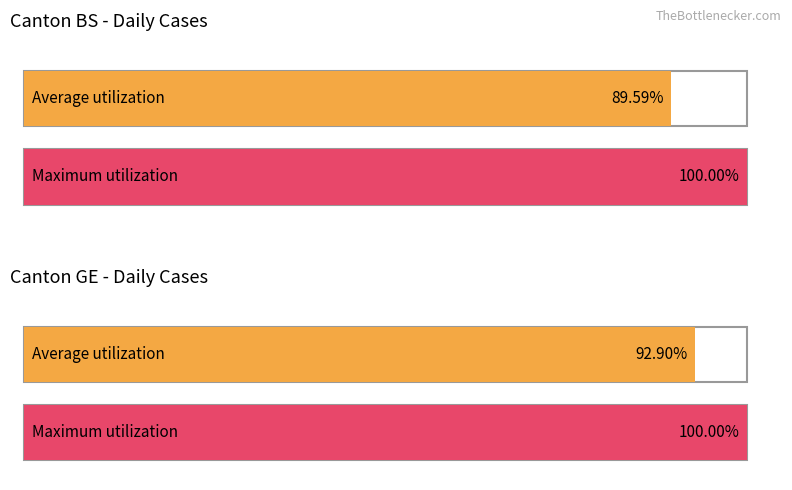

Rank the series at 2020-03-26 from lowest to highest value.

Average utilization, Maximum utilization